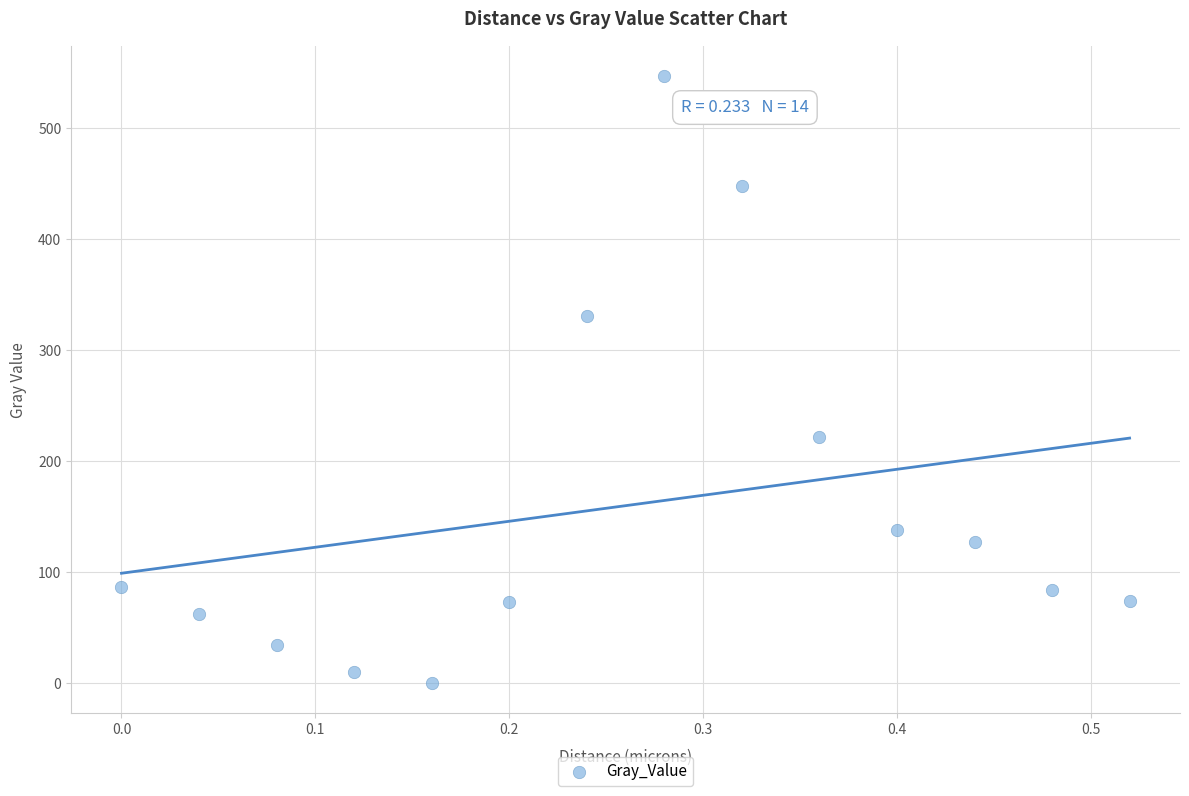

What is the range of X values (max minus min)?

0.5